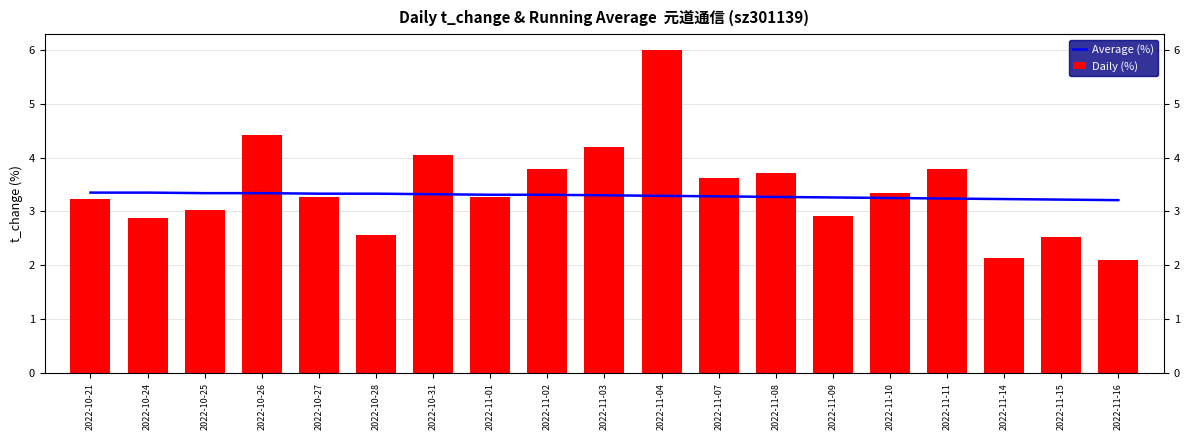

Reading left to right, what are all the values shown in this chart?

Average (%): 3.4	3.4	3.3	3.3	3.3	3.3	3.3	3.3	3.3	3.3	3.3	3.3	3.3	3.3	3.2	3.2	3.2	3.2	3.2
Daily (%): 3.2	2.9	3.0	4.4	3.3	2.6	4.0	3.3	3.8	4.2	6.0	3.6	3.7	2.9	3.4	3.8	2.1	2.5	2.1